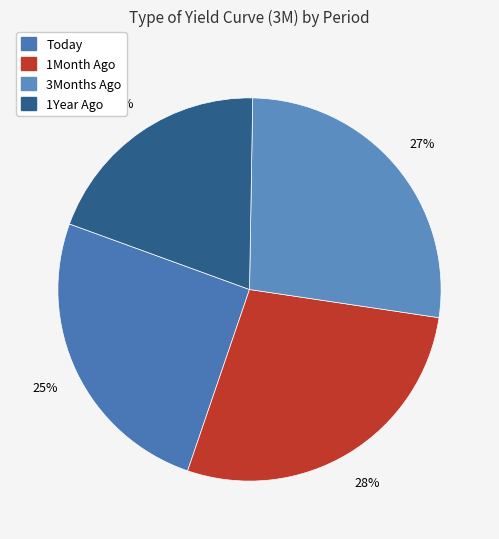

To the nearest percent, what is the combined percentage of Today and 1Year Ago?

45%